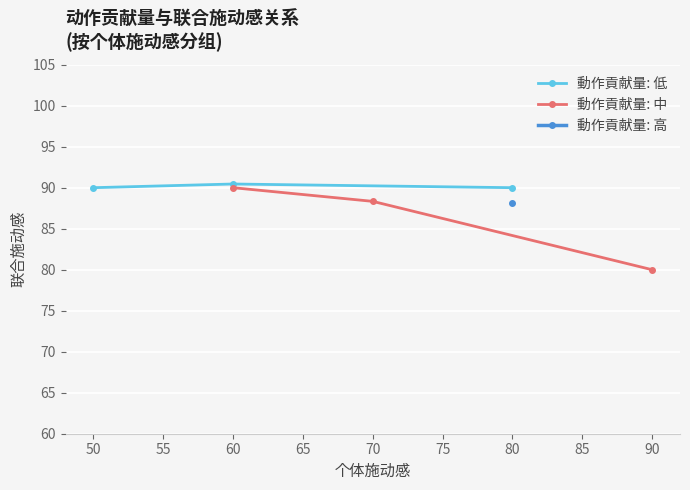

What is the value of the 動作貢献量: 低 point at the 3rd from the left?

90.0